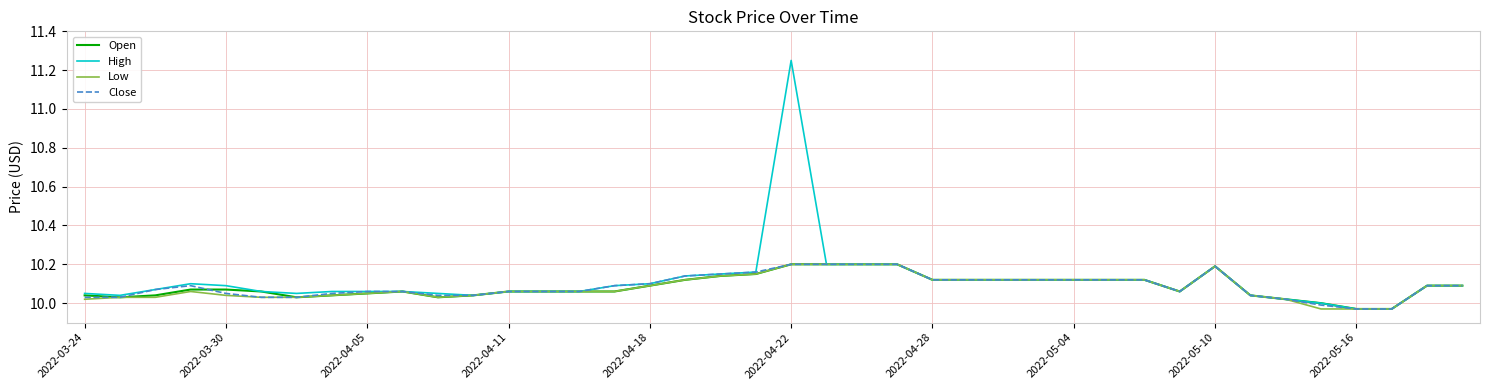

What is the difference between the maximum and second lowest values in the High series?

1.3